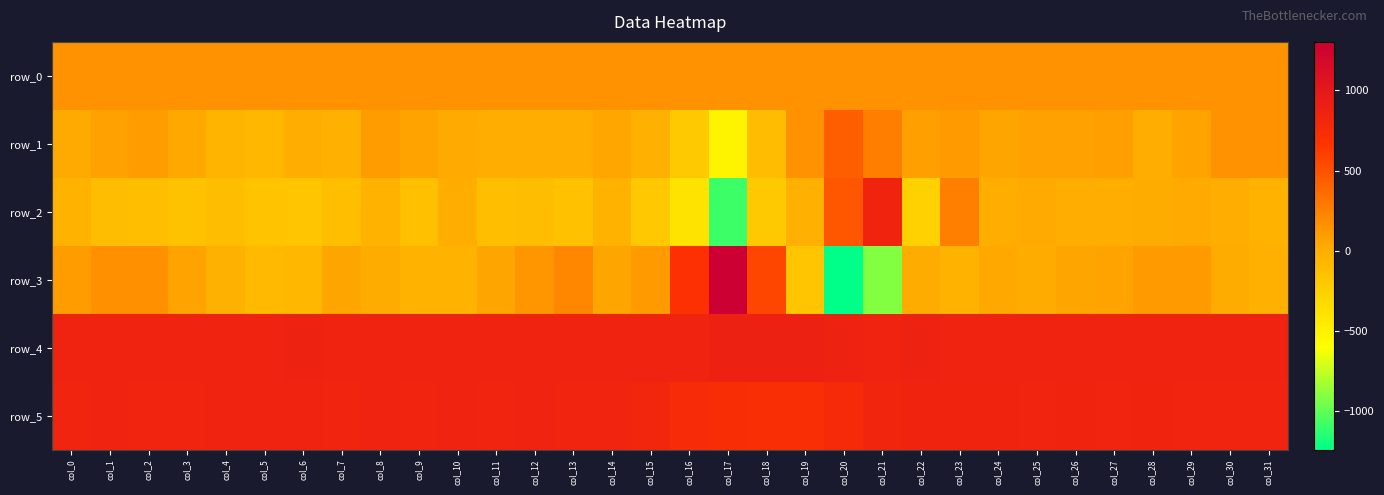

At how many categories does at least one series exceed 904?

1